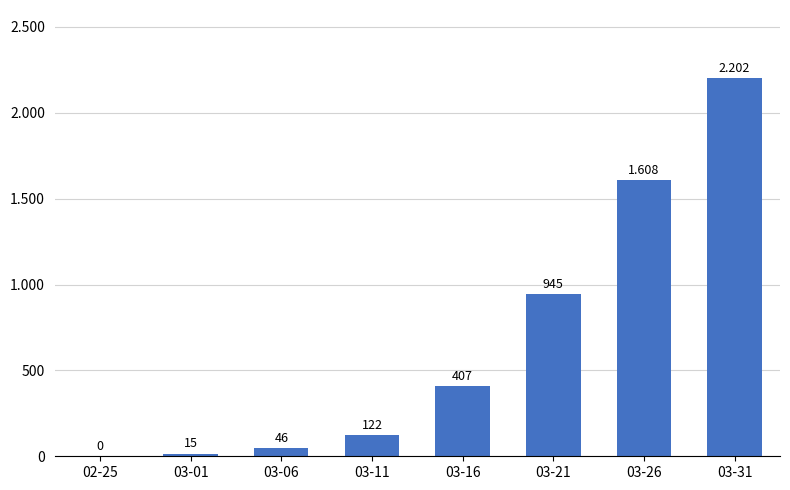

Reading left to right, list all the values displayed in this chart.

02-25=0	03-01=15	03-06=46	03-11=122	03-16=407	03-21=945	03-26=1608	03-31=2202